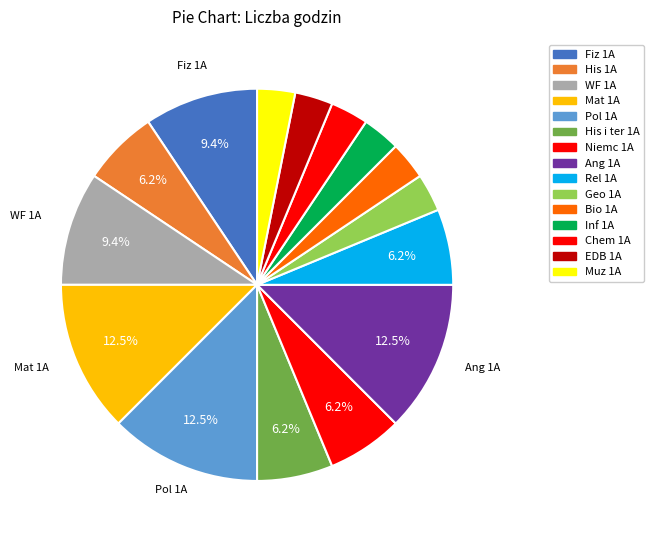

How much of the chart is everything except Mat 1A?

87.5%